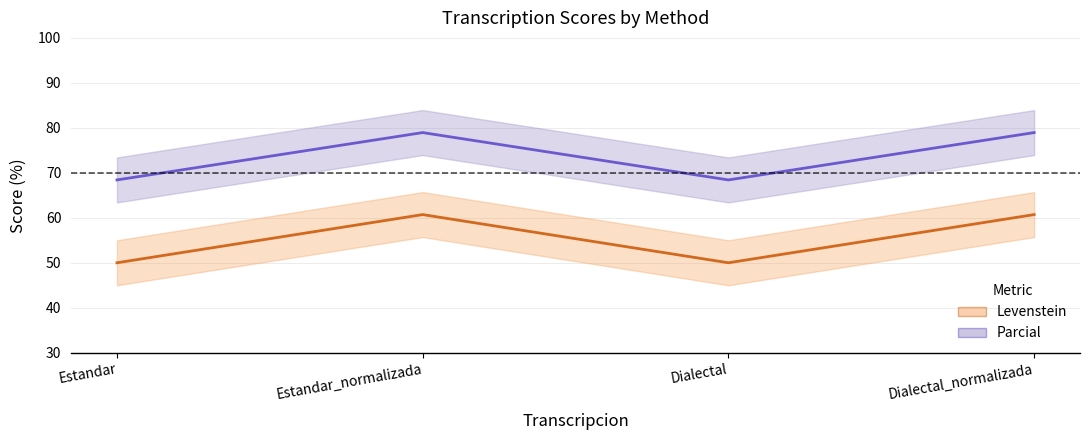

Reading left to right, list all the values displayed in this chart.

Levenstein: Estandar=50.0	Estandar_normalizada=60.7	Dialectal=50.0	Dialectal_normalizada=60.7
Parcial: Estandar=68.4	Estandar_normalizada=78.9	Dialectal=68.4	Dialectal_normalizada=78.9